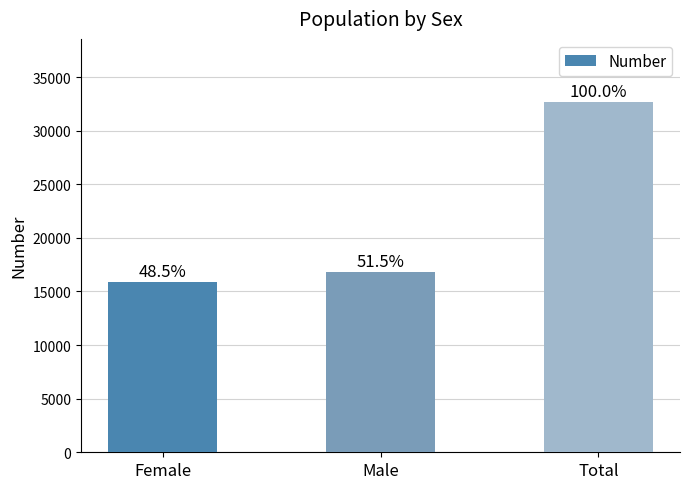

Does the chart contain stacked bars?

No